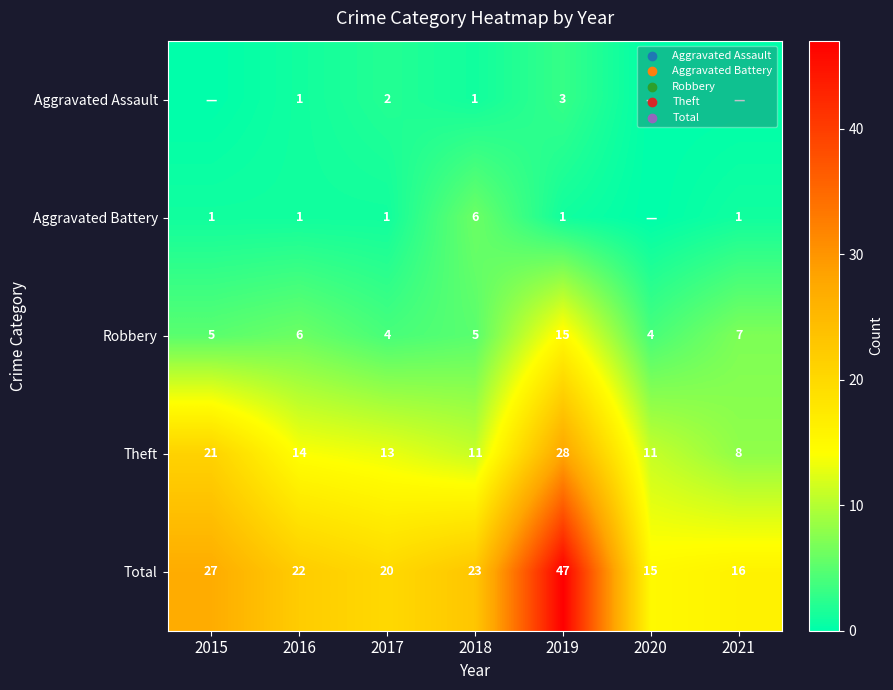

What is the sum of the Robbery values at 2016 and 2021?

13